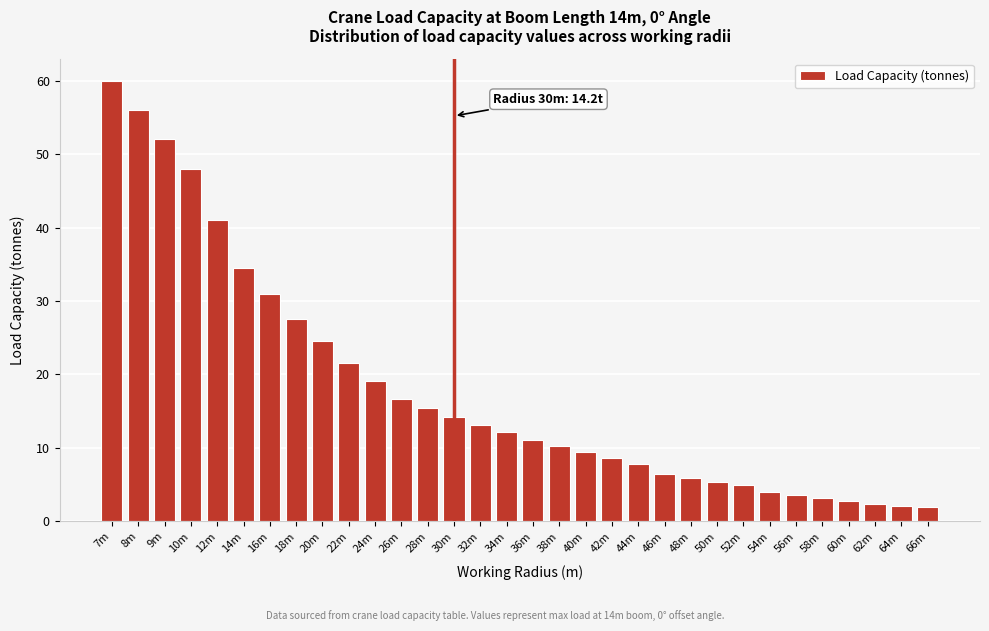

What is the ratio of the value at 22m to the value at 64m?

10.3